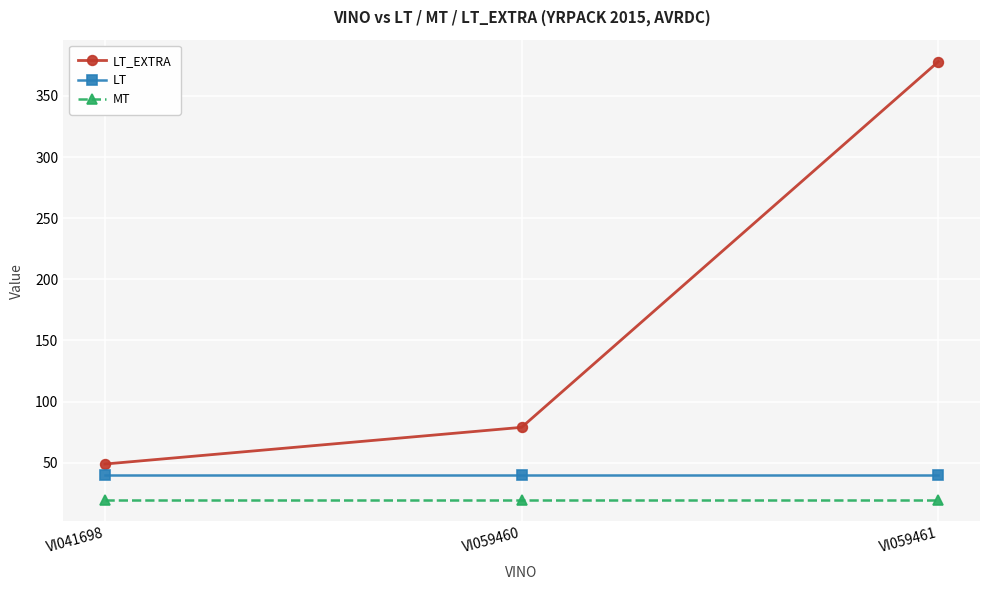

The value of LT_EXTRA at VI059461 is 378. True or false?

True